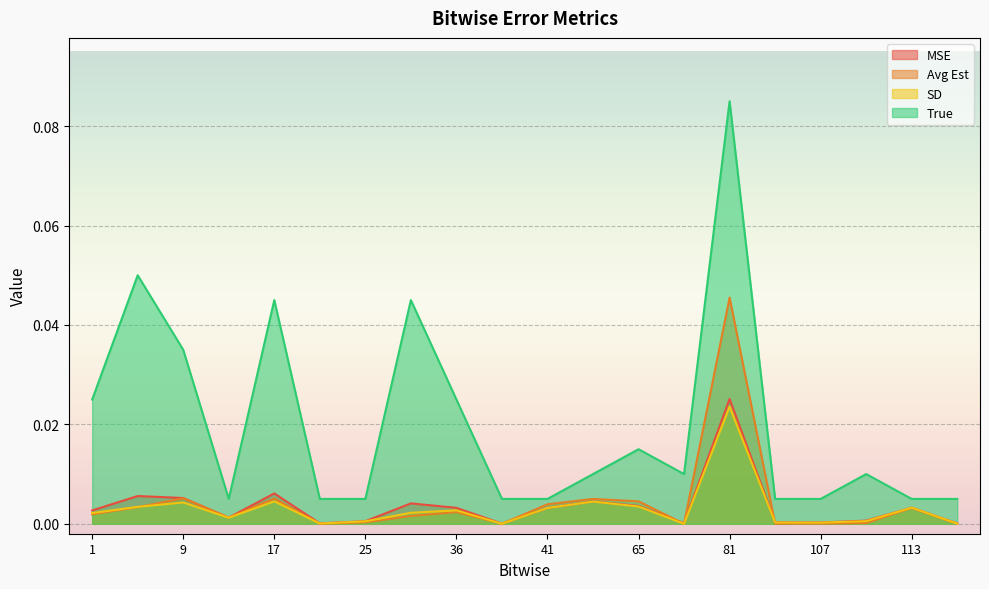

Where is Avg Est nearest to the value 0?

37